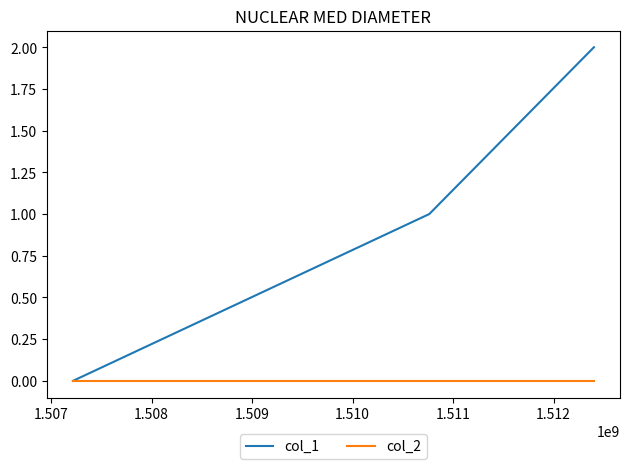

What are all the series names shown in the legend?

col_1, col_2